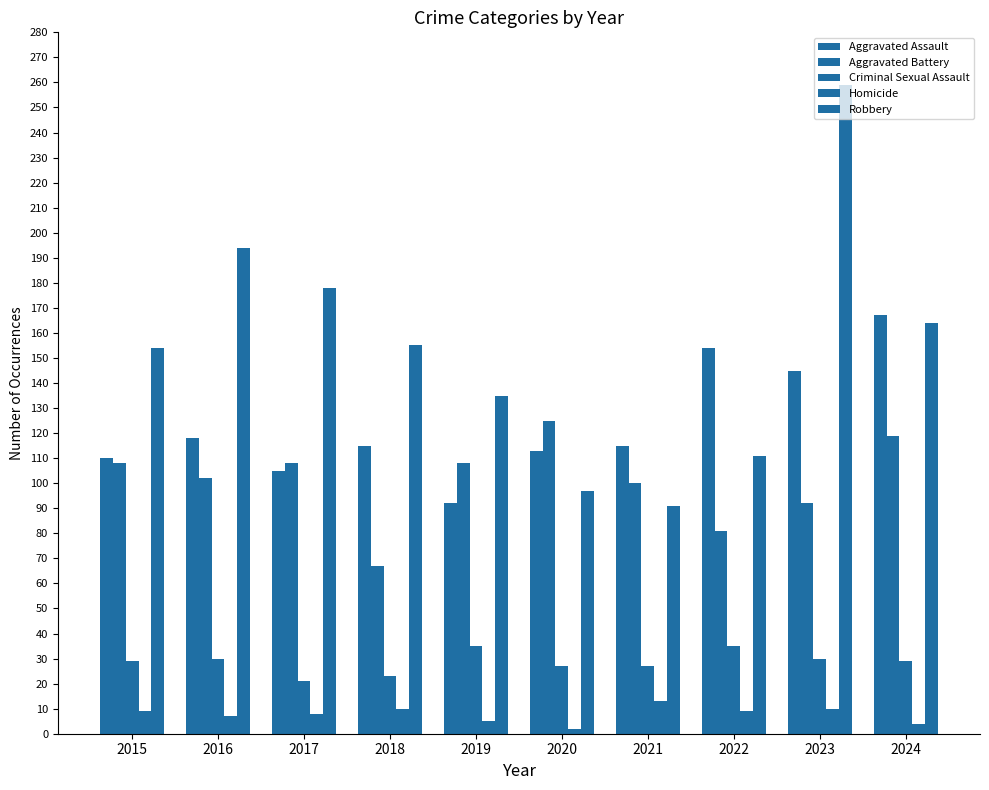

What is the difference between the Robbery values at 2018 and 2021?

64